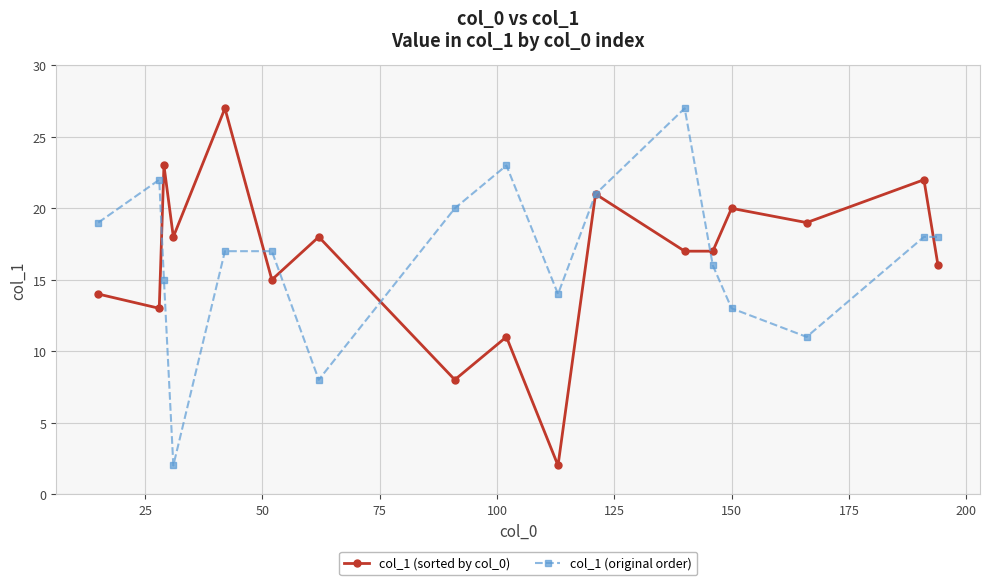

What is the difference between the maximum and minimum values in the col_1 (sorted by col_0) series?

25